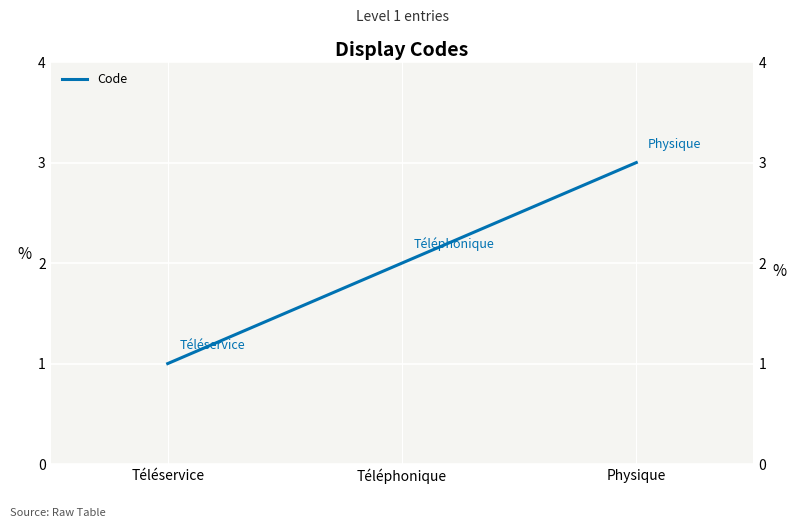

The chart shows a value of 3 at Téléphonique. True or false?

False